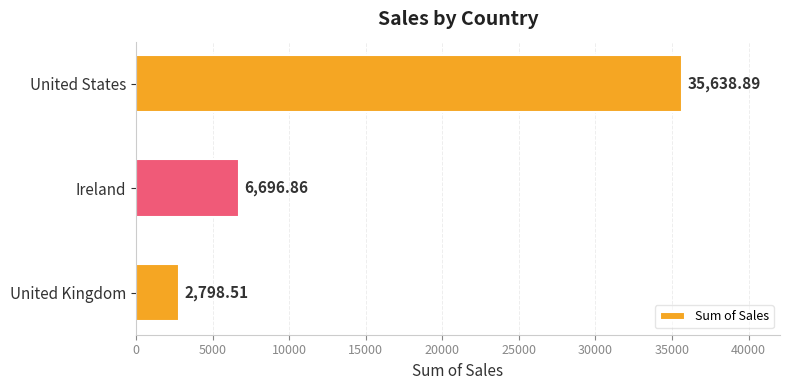

How many bars are there in total?

3